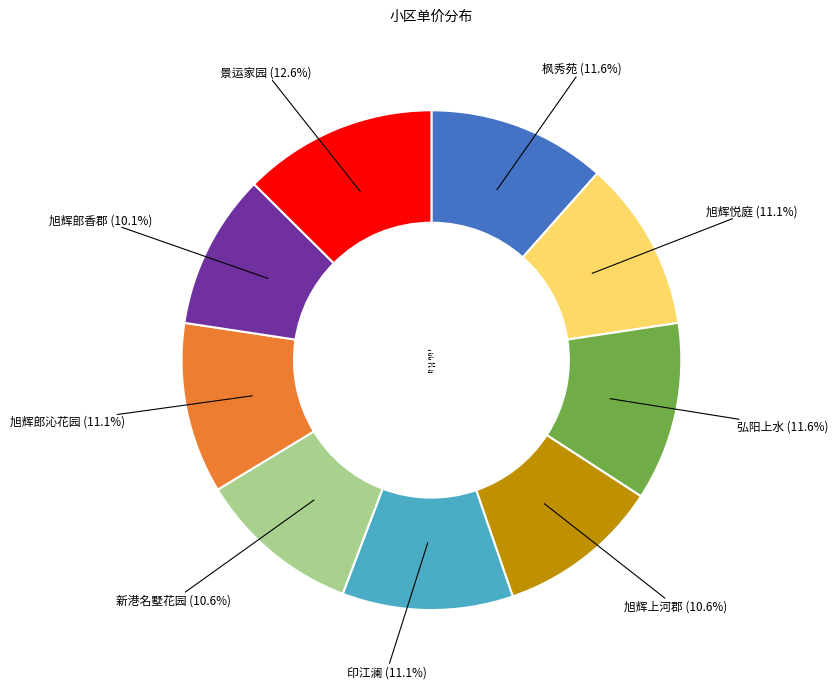

What is the smallest slice in the pie chart?

旭辉郎香郡